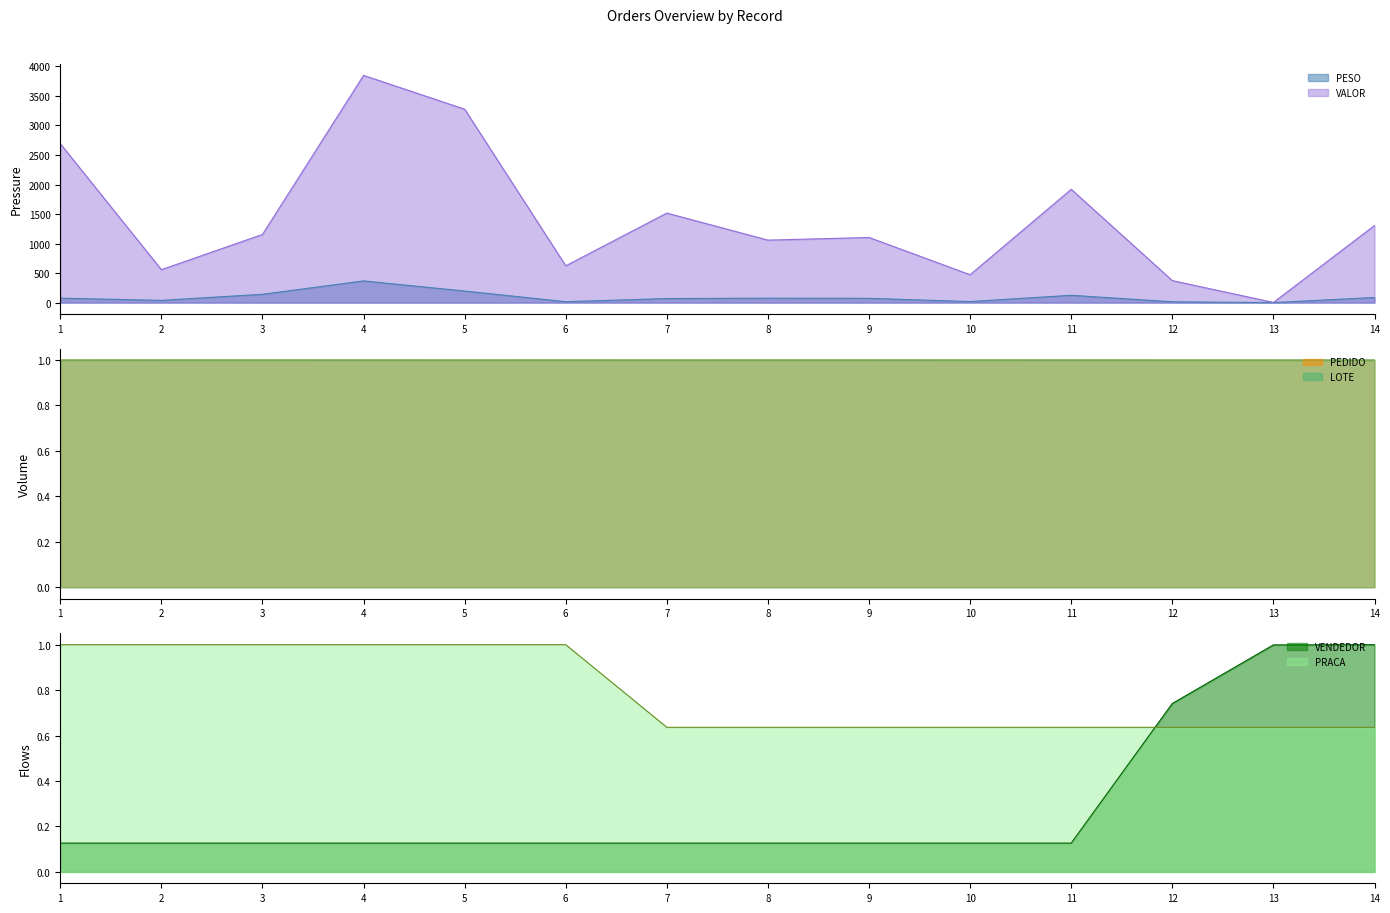

Rank the series at 1 from lowest to highest value.

VENDEDOR, PEDIDO, LOTE, PRACA, PESO, VALOR